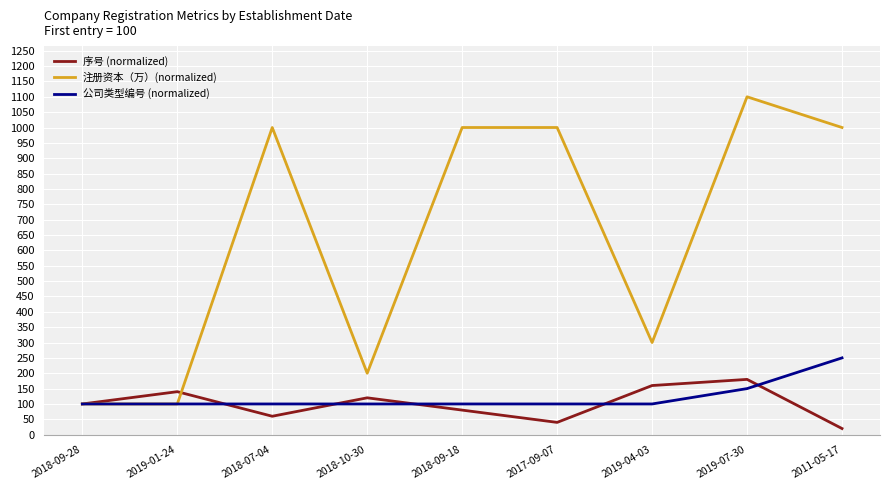

At which category does the chart reach its peak across all series?

2019-07-30